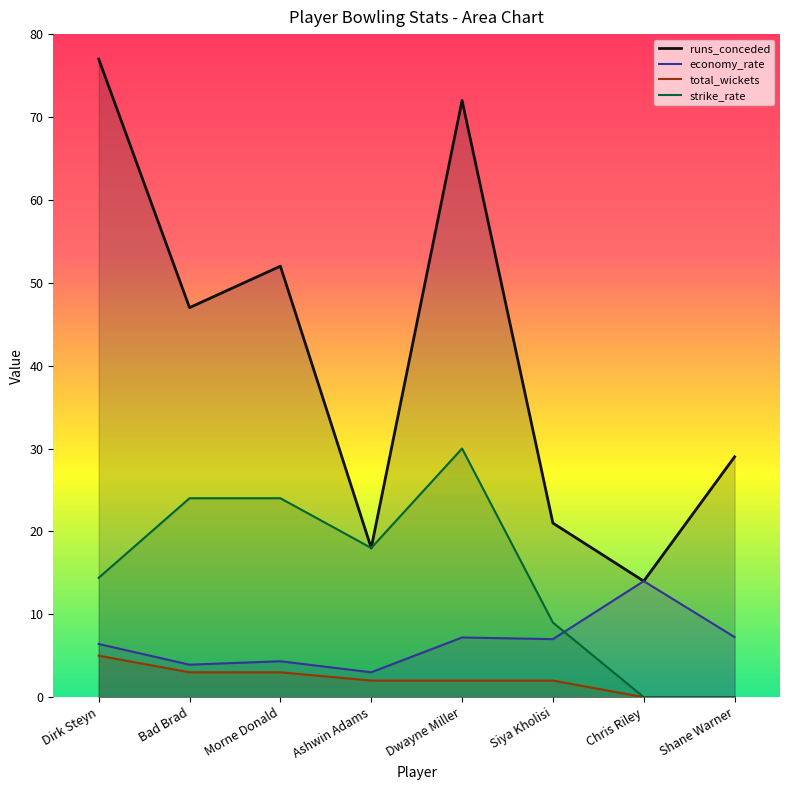

What is the approximate value of strike_rate at Ashwin Adams?

18.0